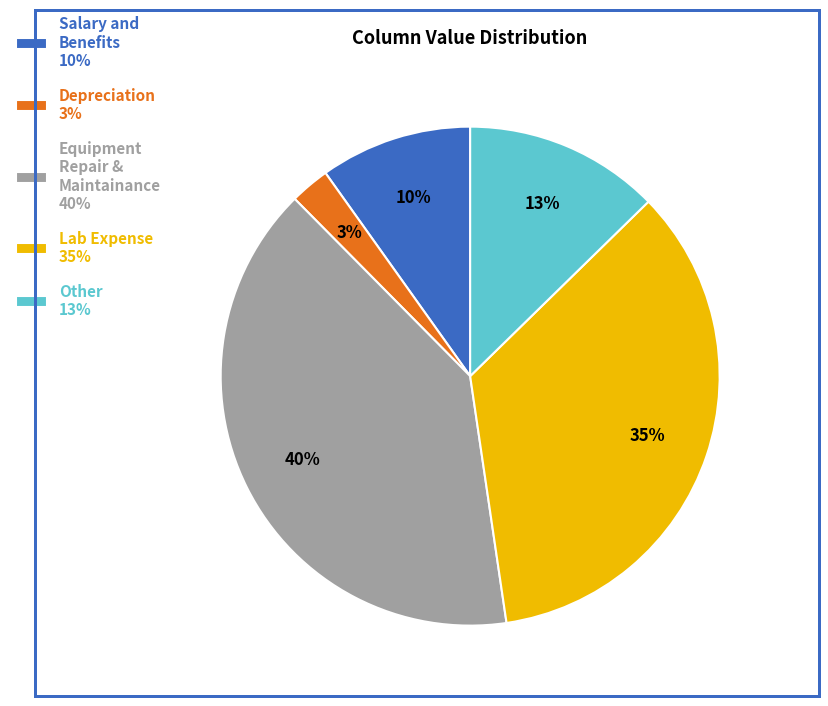

To the nearest percent, what is the average slice percentage?

20%